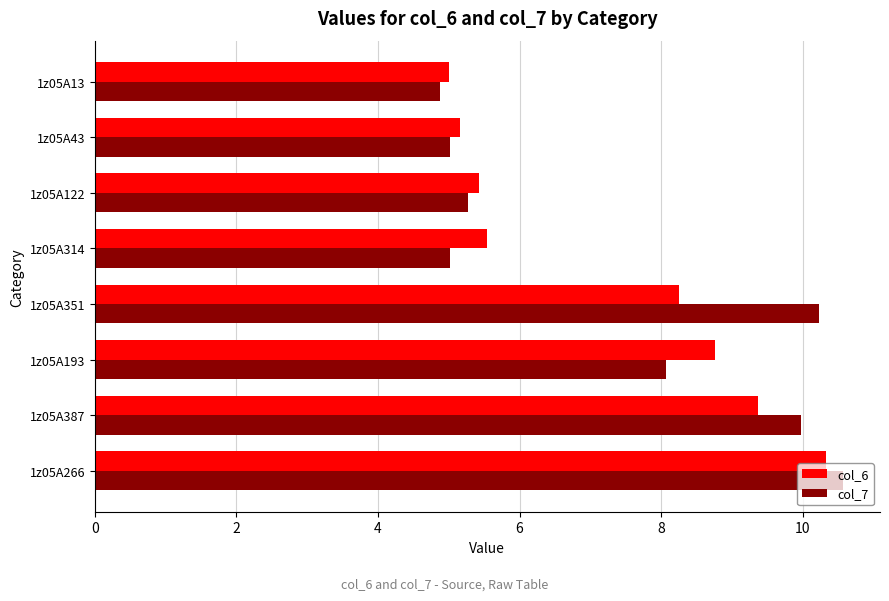

Which category has the lowest value across all series?

1z05A13